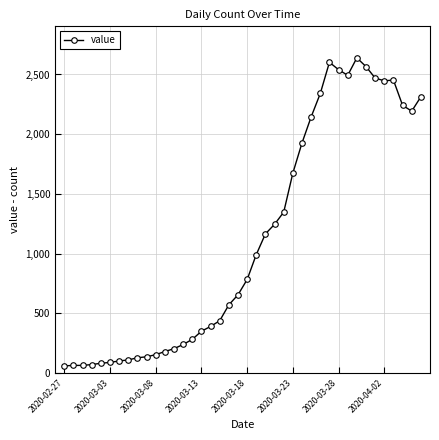

What is the average value?

1124